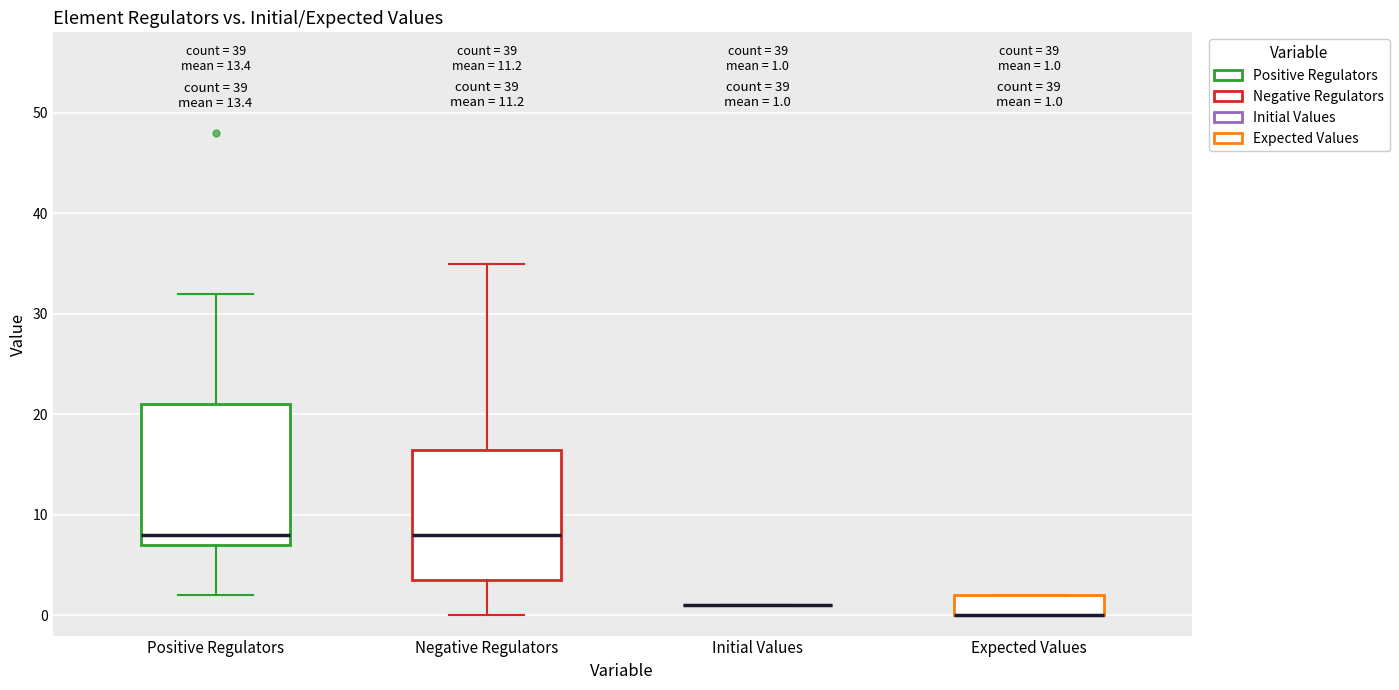

Which box is the tallest, from its lower edge to its upper edge?

Positive Regulators